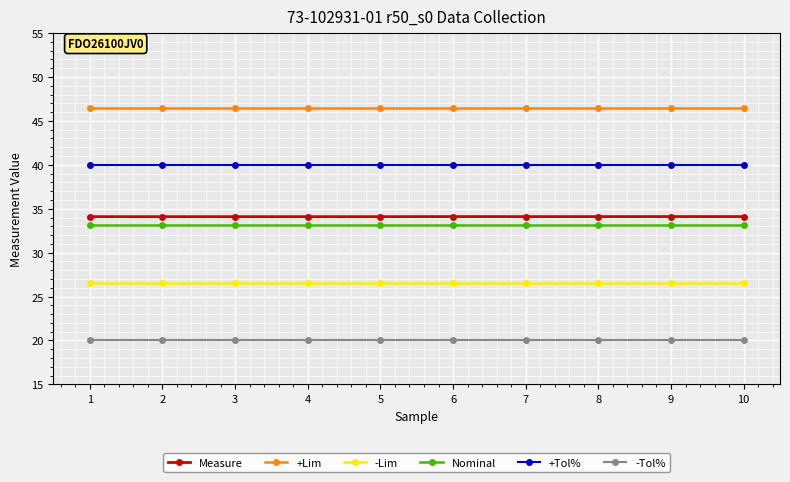

How many distinct data groups are displayed?

6